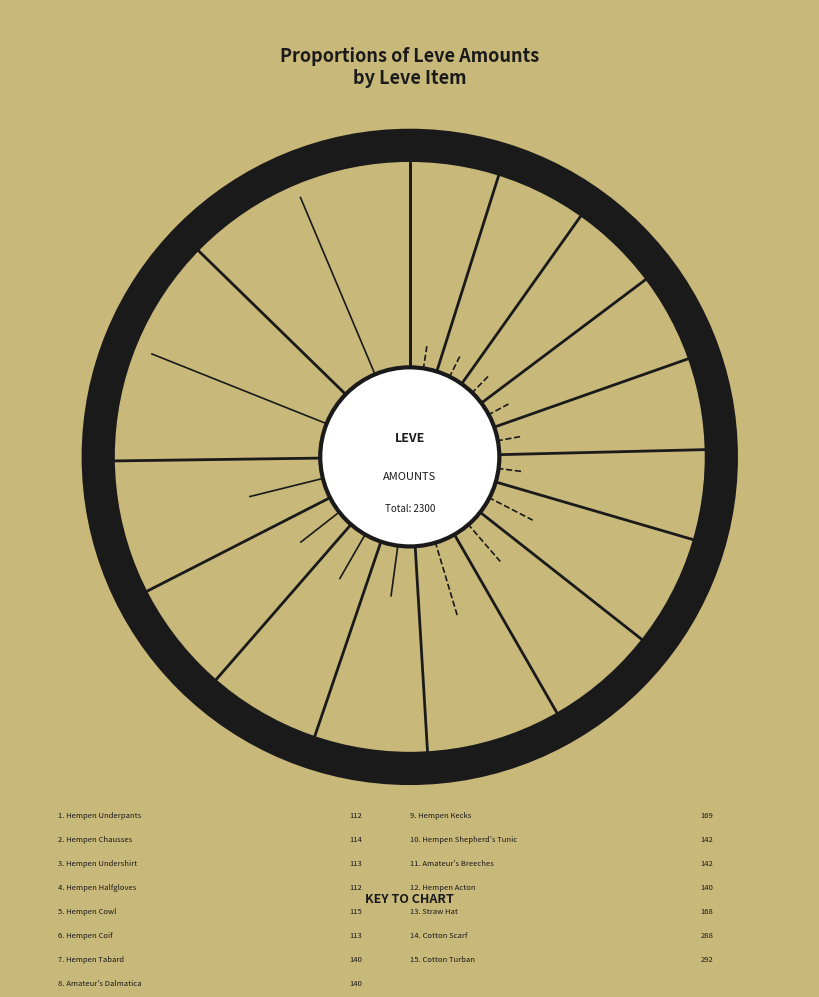

What percentage do Cotton Scarf and Cotton Turban together represent?

25.2%